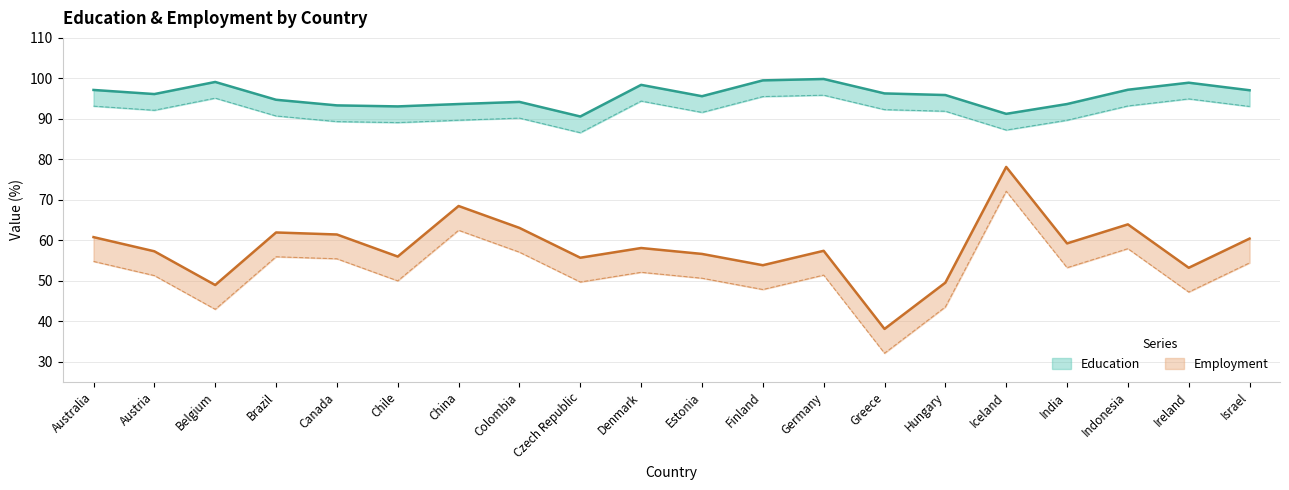

What is the total value across all series at Chile?

149.1